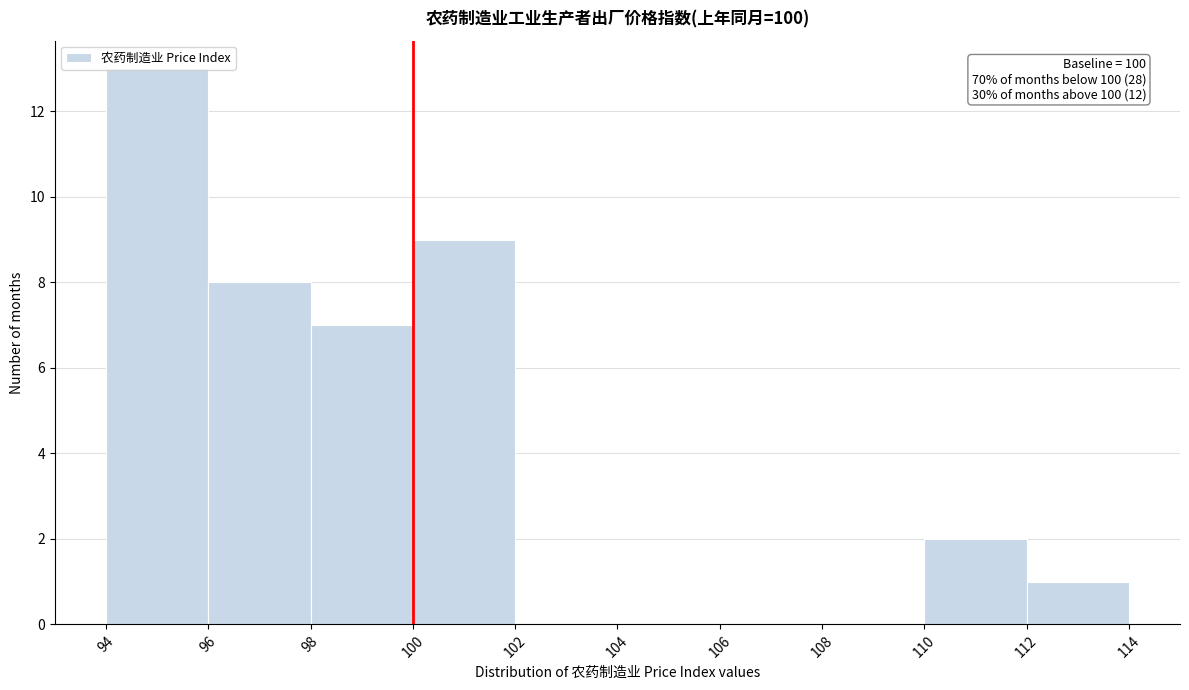

Which range on the x-axis has the tallest bar?

94 to 96